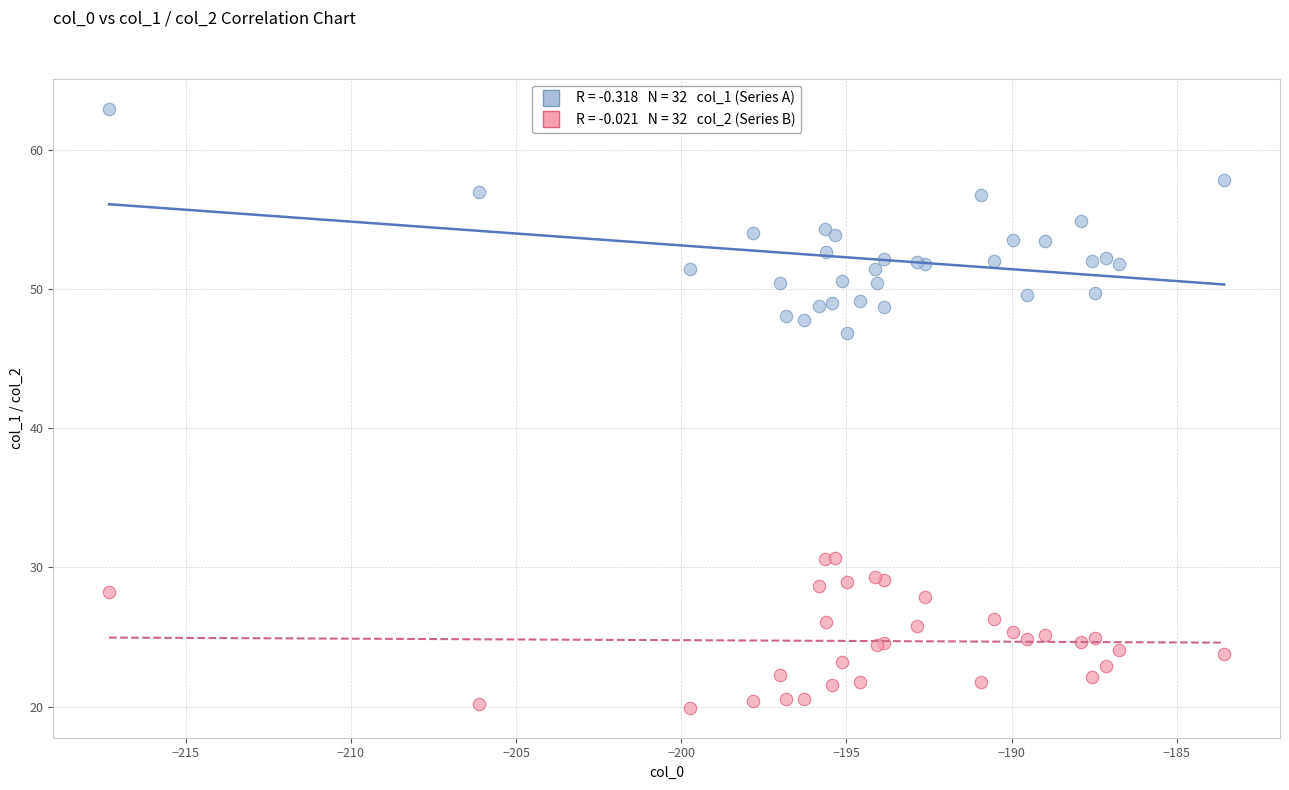

Across all series, what Y value is closest to 41?

46.8